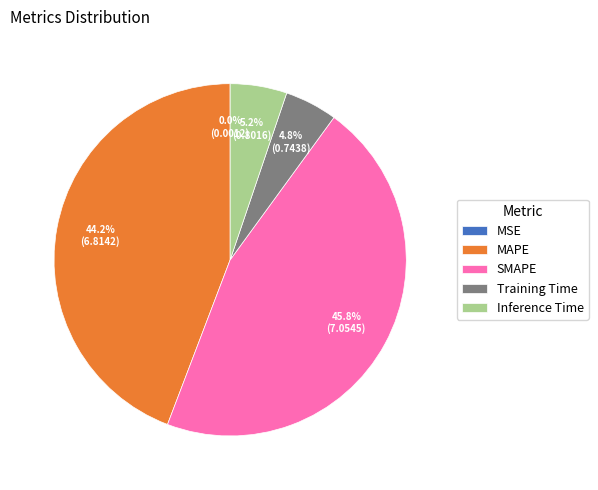

To the nearest percent, what is the difference between the largest and smallest slice percentages?

46%